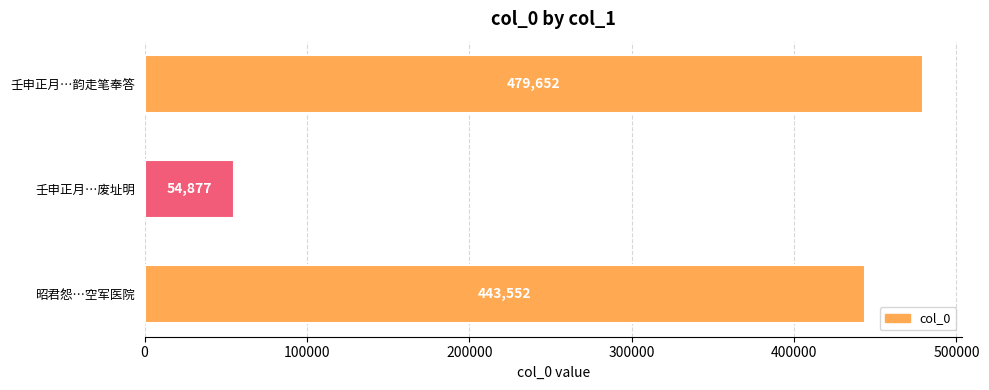

What is the difference between the maximum and minimum values?

424775